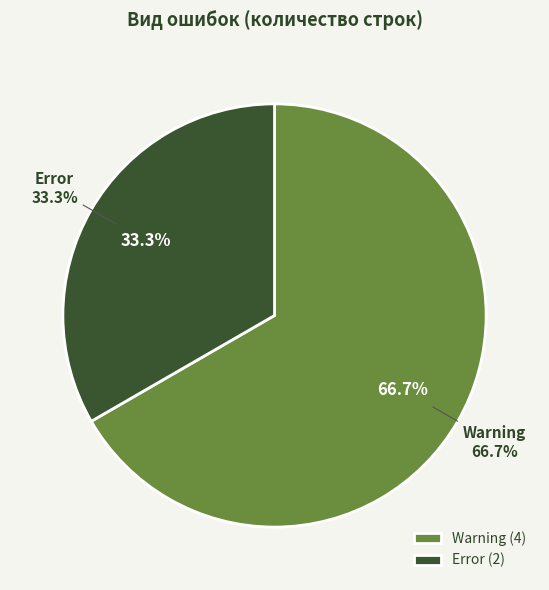

To the nearest percent, what is the average slice percentage?

50%